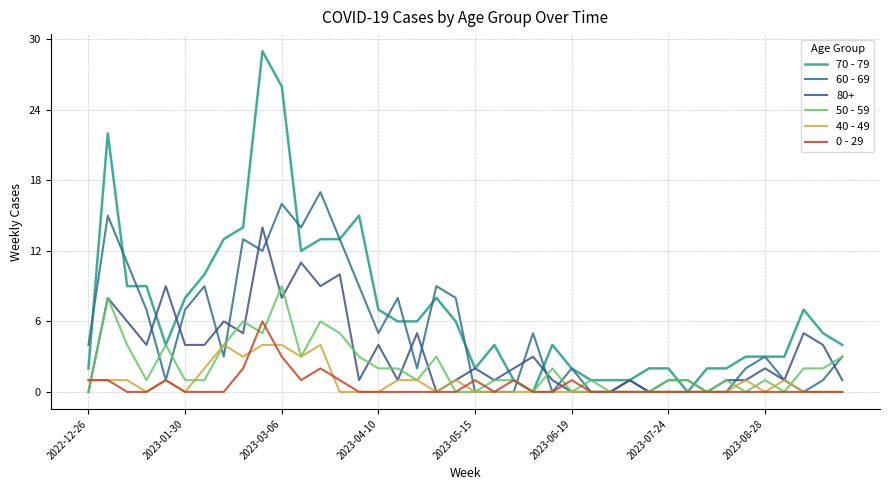

Which series has the largest total across all categories?

70 - 79